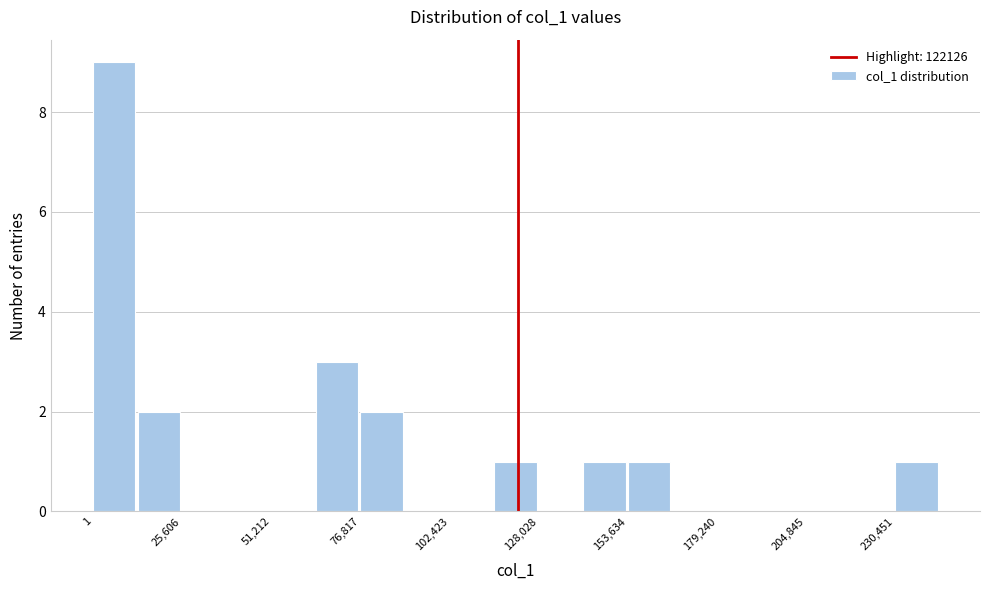

Around what value on the x-axis is the tallest bar? Give the approximate position of its centre, as read against the axis.

5000